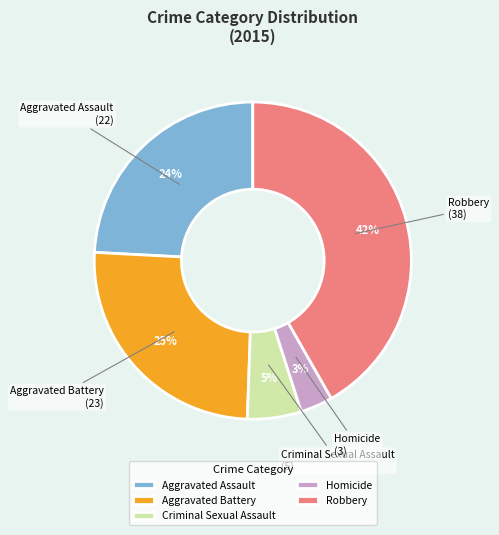

To the nearest percent, what percentage of the pie is Aggravated Battery?

25%